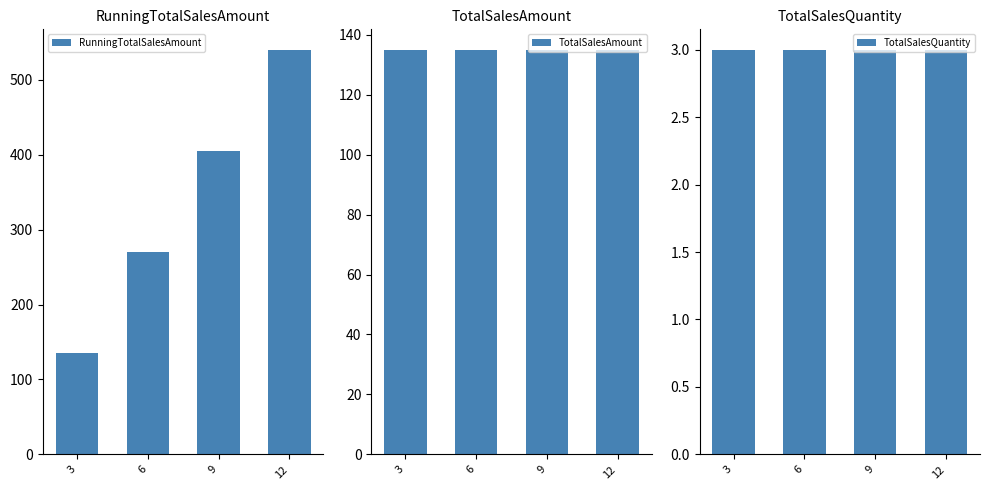

Rank the series at 12 from lowest to highest value.

TotalSalesQuantity, TotalSalesAmount, RunningTotalSalesAmount